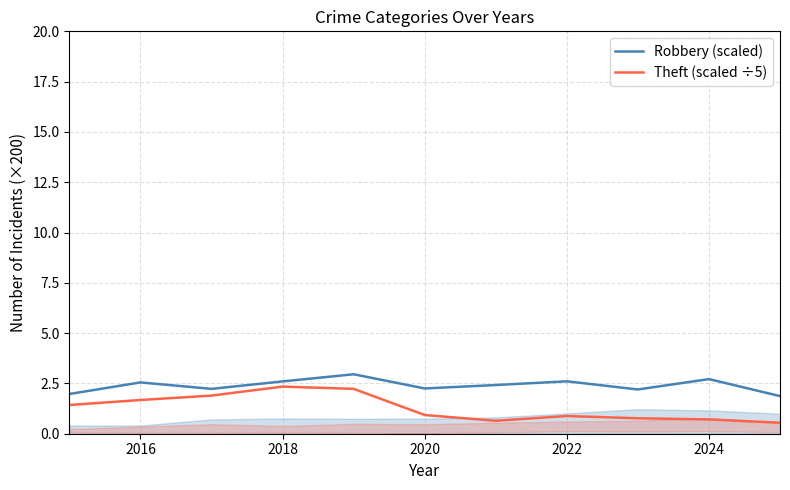

What is the maximum value for Theft (scaled ÷5)?

2.3